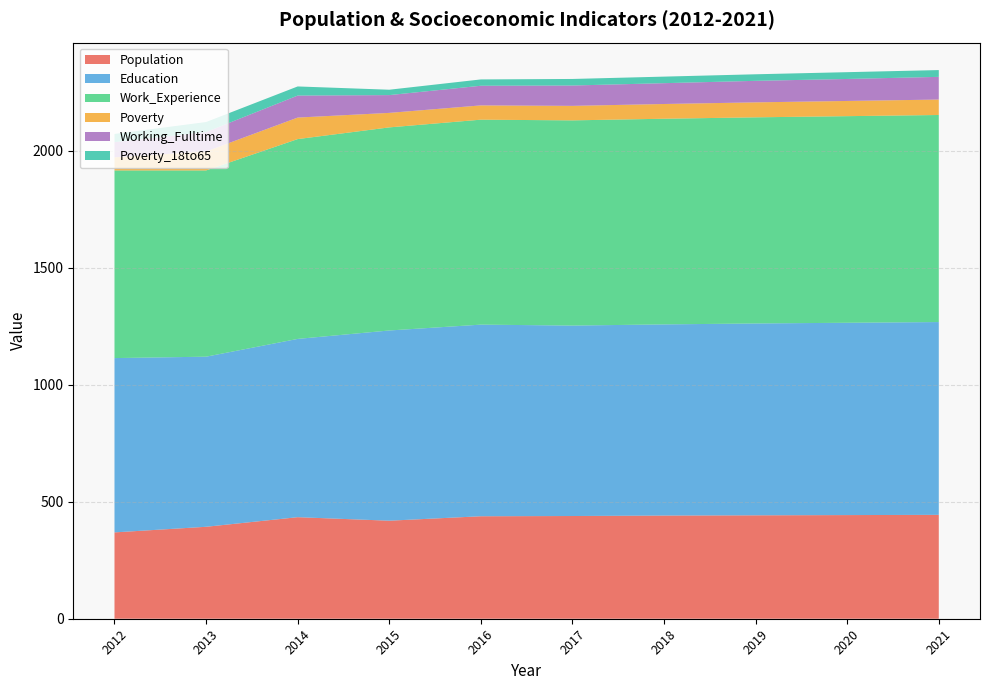

Reading left to right, what are all the values shown in this chart?

Population: 369	393	434	419	438	439	441	442	443	444
Education: 745	727	762	813	819	814	817	820	822	824
Work_Experience: 802	796	854	868	876	877	879	881	883	885
Poverty: 56	81	92	62	61	62	63	64	65	66
Working_Fulltime: 65	83	94	76	84	87	89	92	94	97
Poverty_18to65: 35	43	39	23	27	28	28	28	29	29